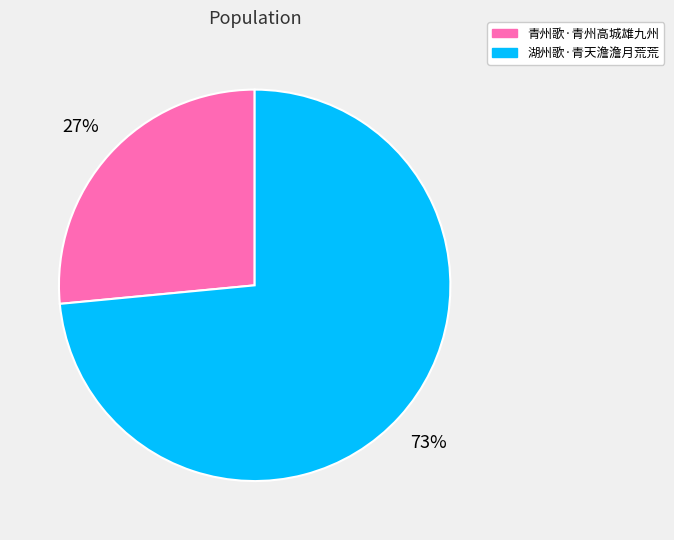

What percentage is the 湖州歌·青天澹澹月荒荒 slice, to the nearest percent?

73%